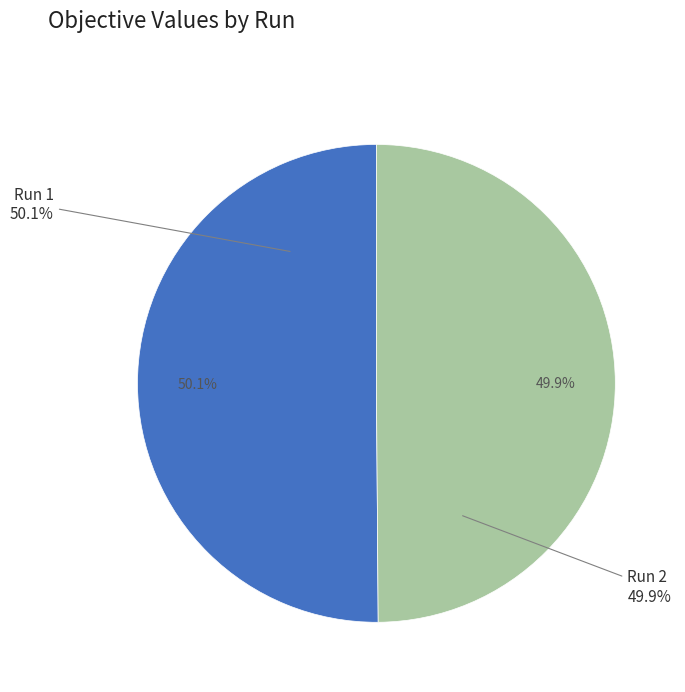

The 2 slice represents 39% of the pie. True or false?

False